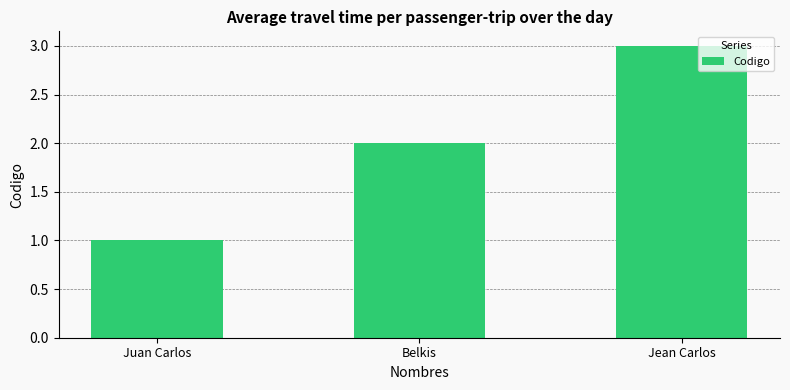

What is the sum of the values at Jean Carlos and Belkis?

5